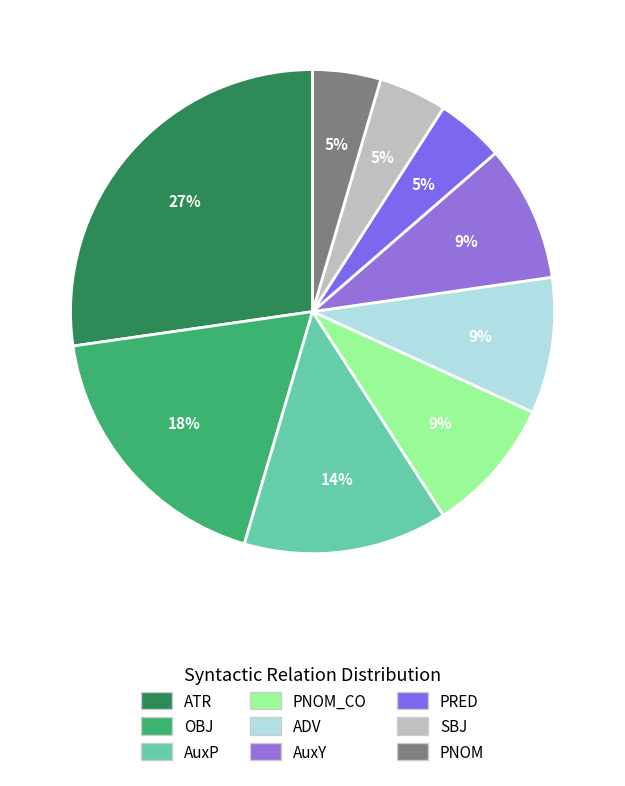

To the nearest percent, what is the average slice percentage?

11%